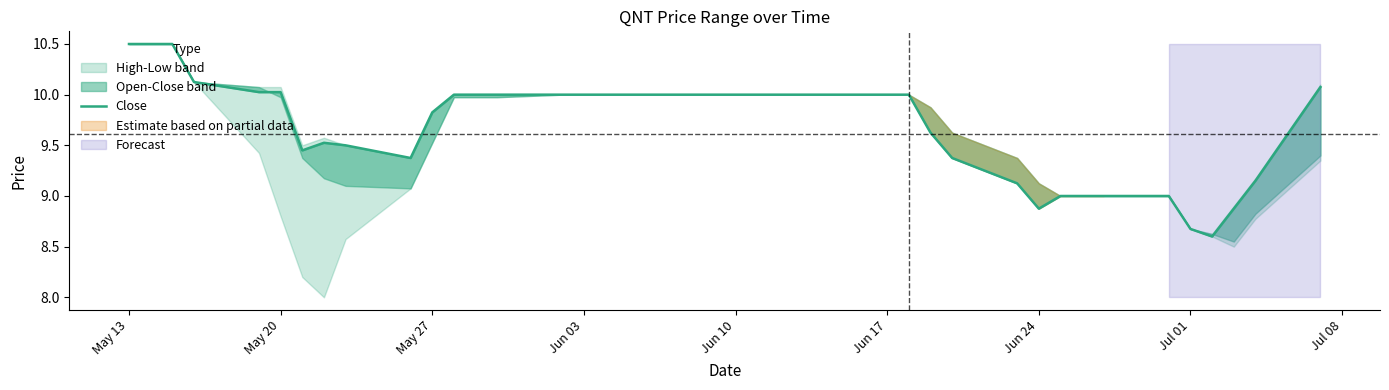

What is the ratio of the value at May 27 to the value at 25?

1.1